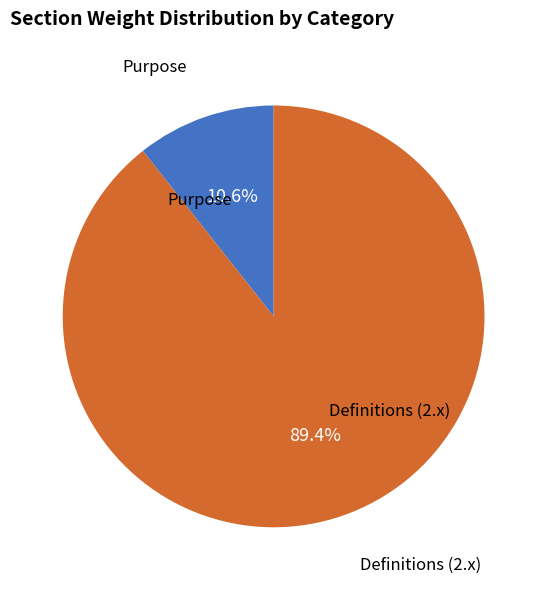

Does any single category account for the majority?

Yes